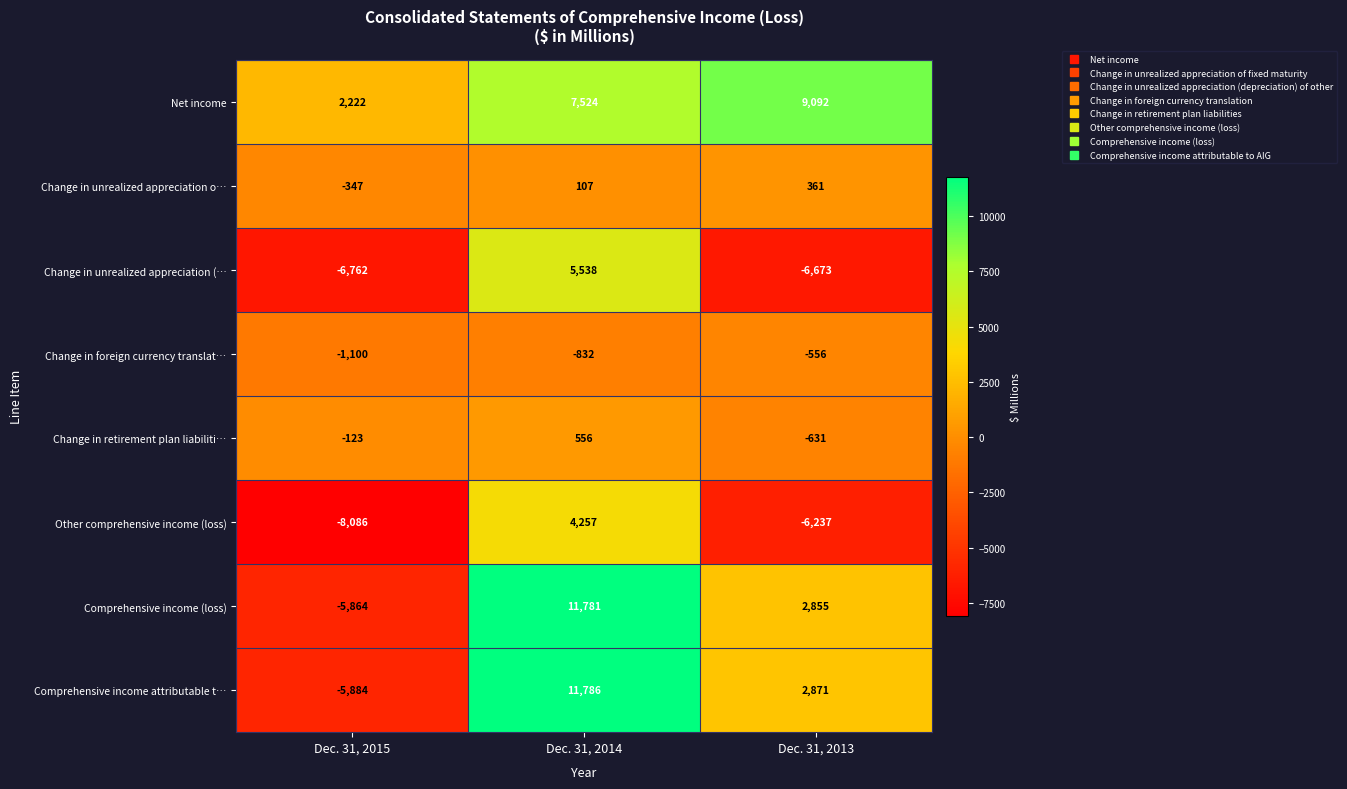

What is the highest value of the Change in unrealized appreciation o… series?

361